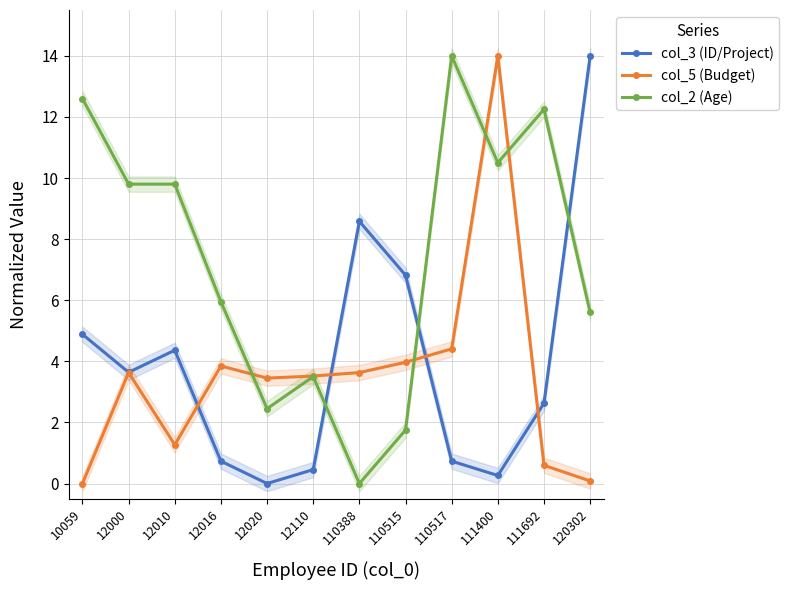

How many data points in col_2 (Age) are above 9?

6